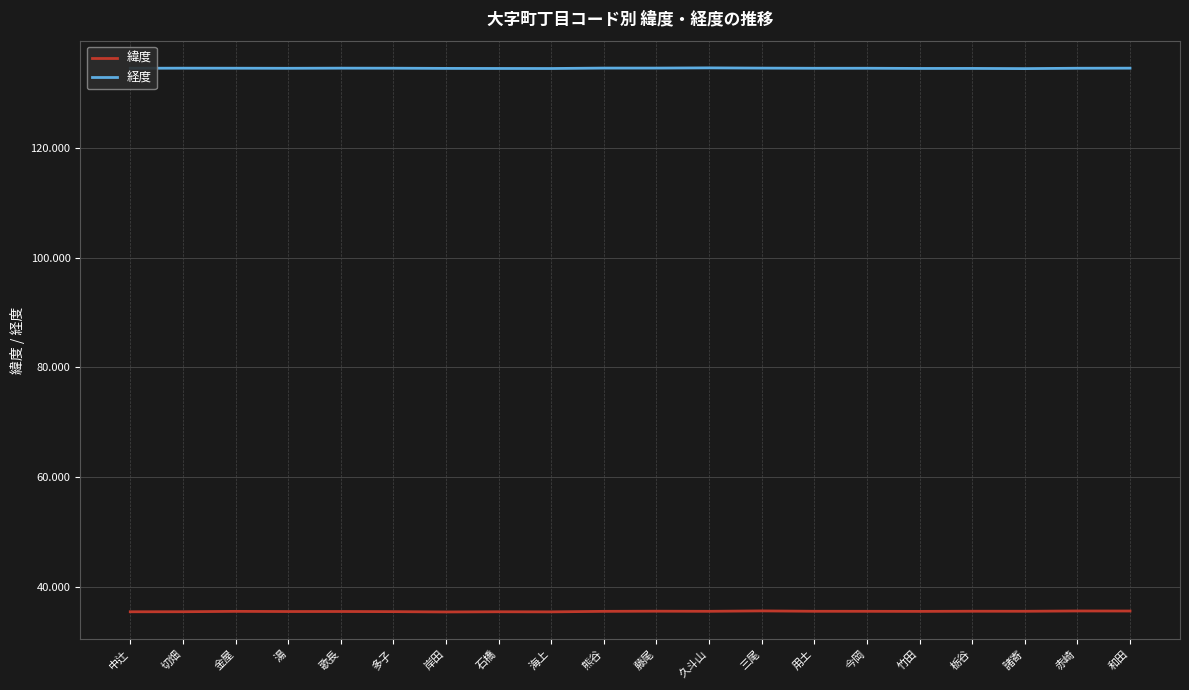

What is the minimum value shown in the chart?

35.5